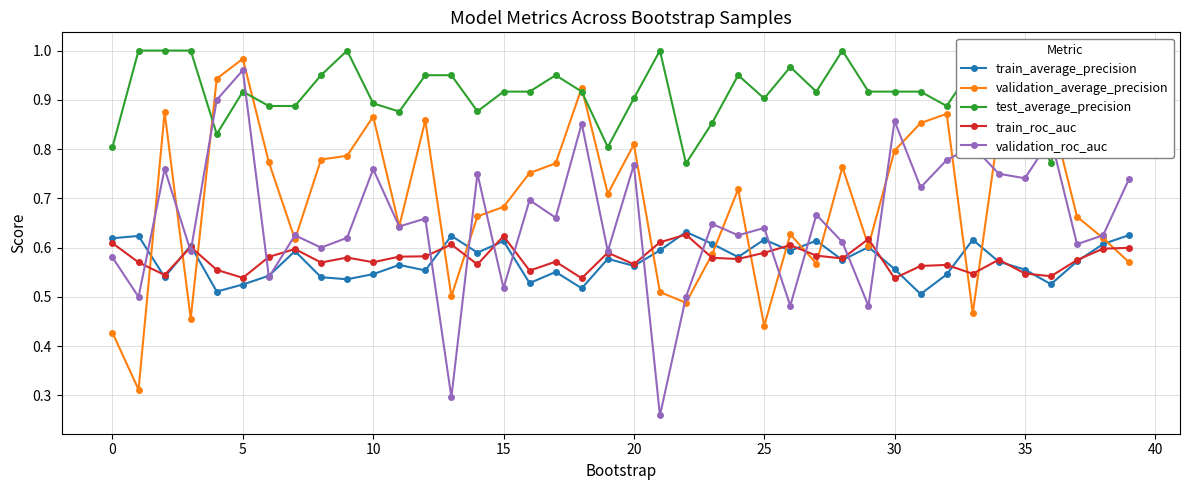

The train_roc_auc series shows 0.2 at 10. True or false?

False